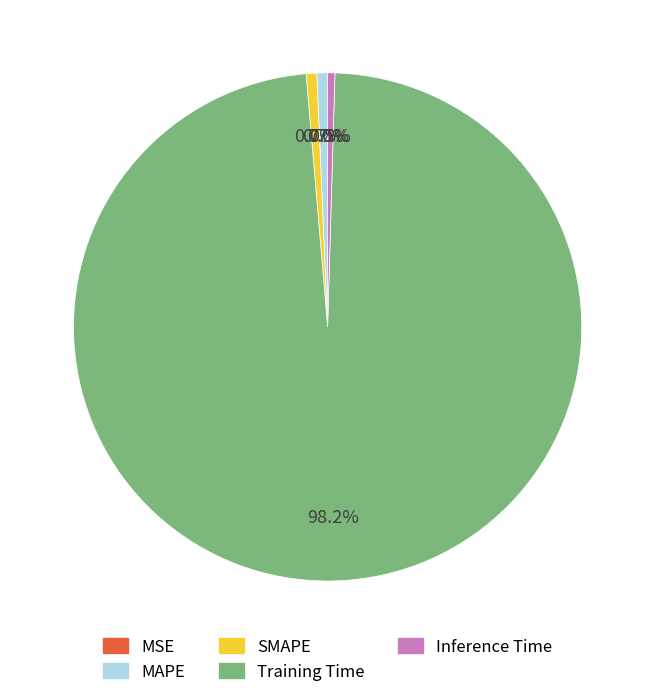

Between Training Time and MAPE, which is larger?

Training Time